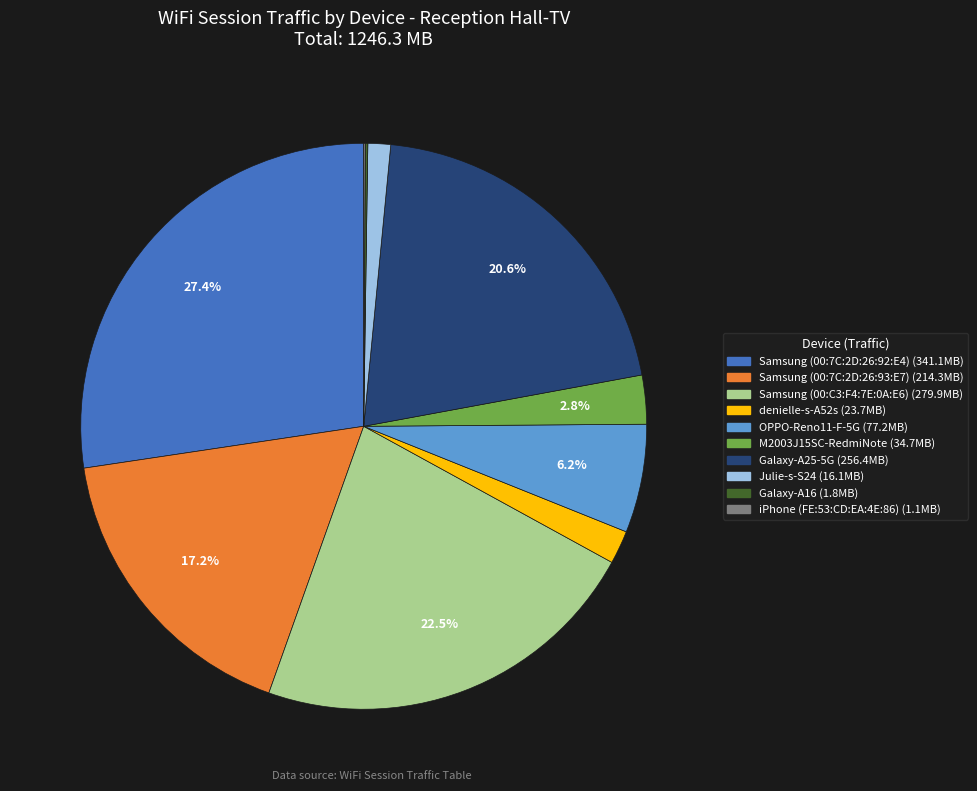

Is there a majority slice in this chart?

No